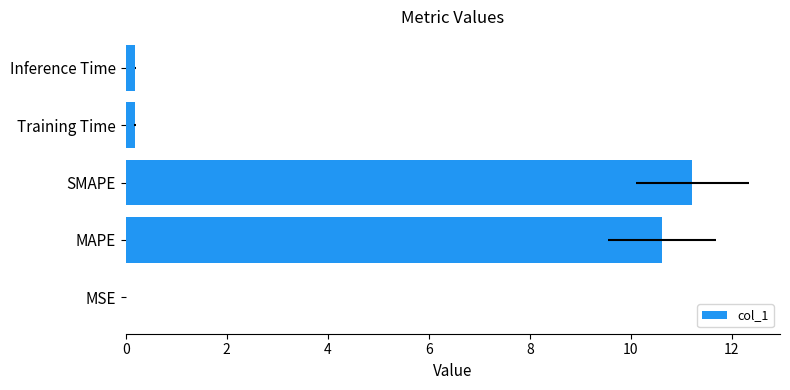

What is the difference between the second highest and minimum values?

10.6